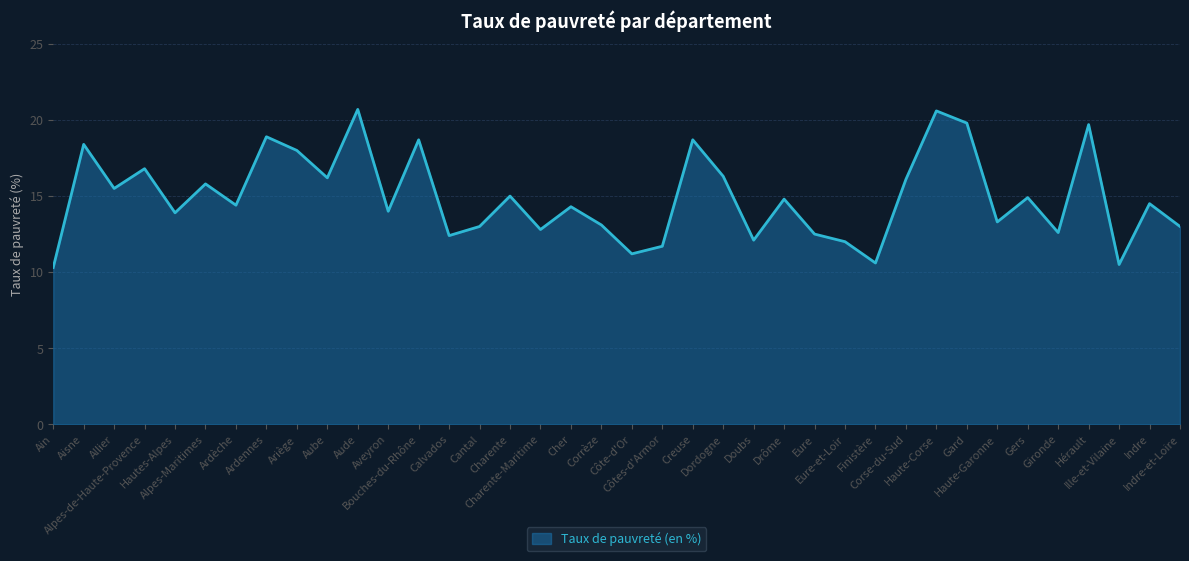

Where is the first local minimum?

Allier